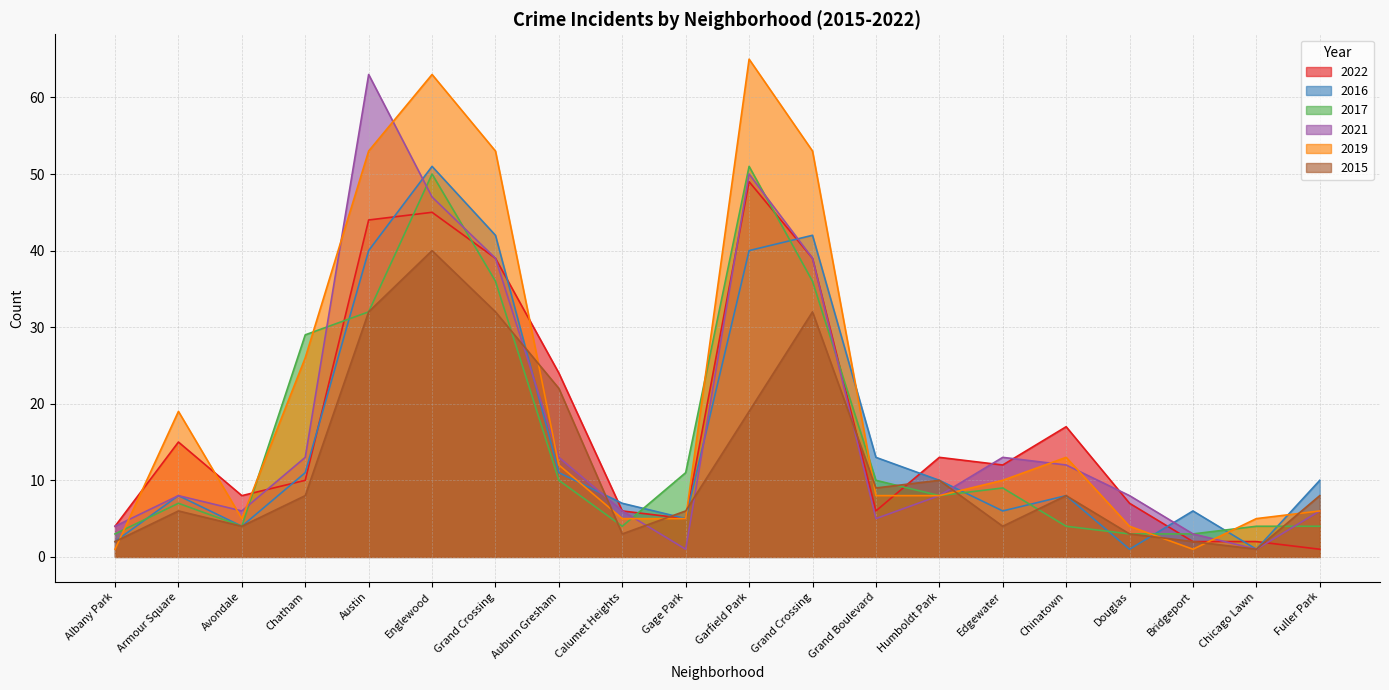

True or false: 2015 has a value of 5 at Douglas.

False